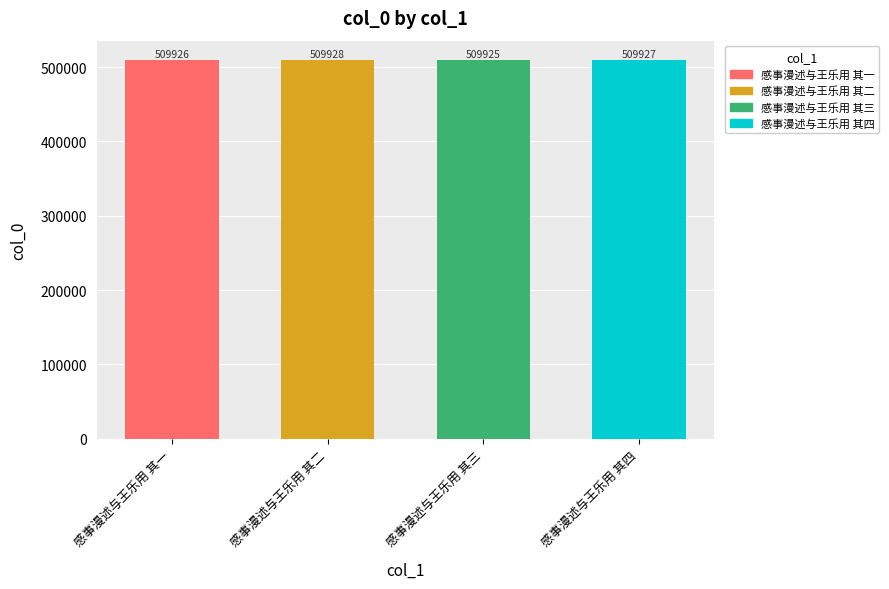

What is the difference between the values at 感事漫述与王乐用 其四 and 感事漫述与王乐用 其一?

1